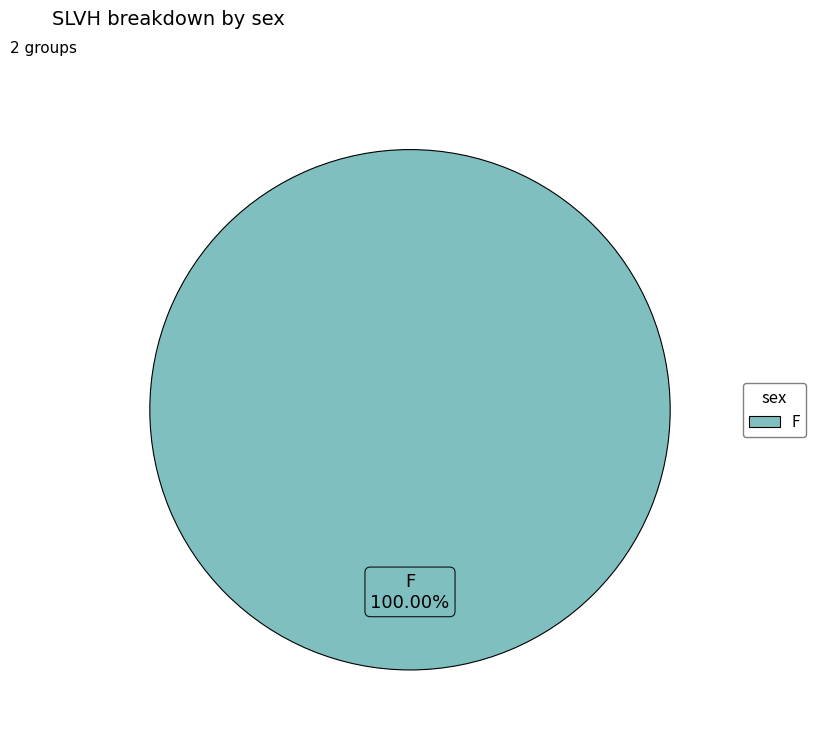

Is there a majority slice in this chart?

Yes